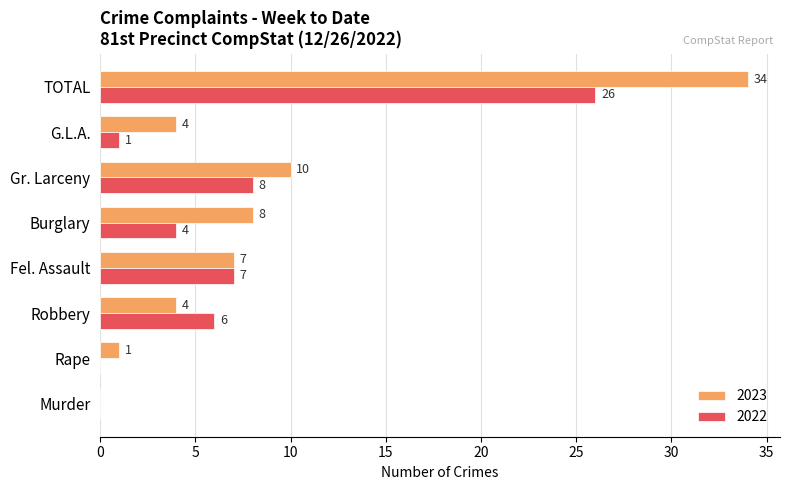

What is the approximate value of 2023 at TOTAL?

34